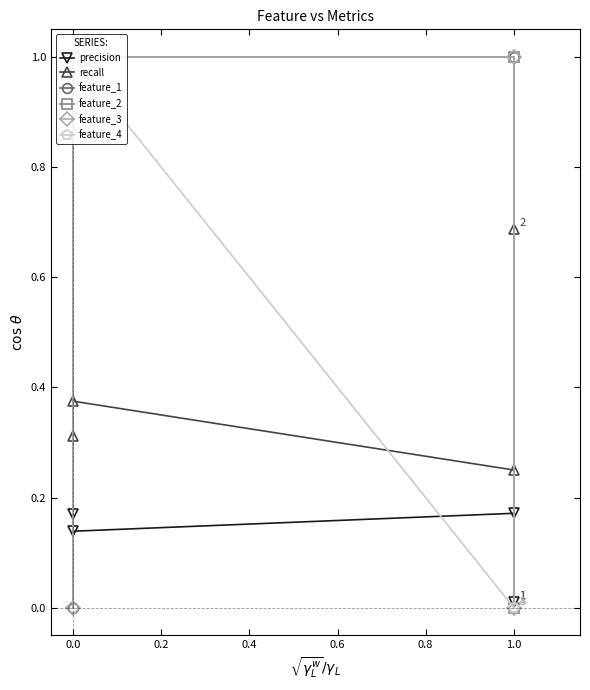

True or false: feature_3 and feature_1 cross at least once.

False